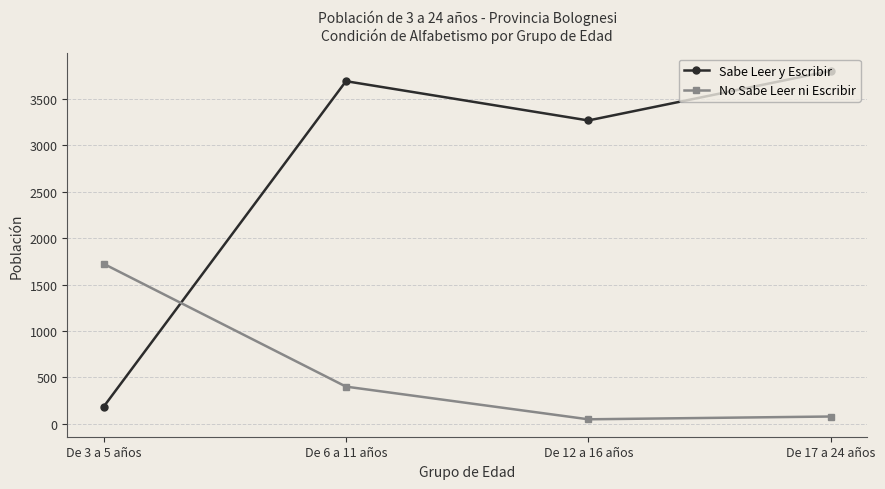

What is the difference between the Sabe Leer y Escribir values at De 12 a 16 años and De 3 a 5 años?

3084